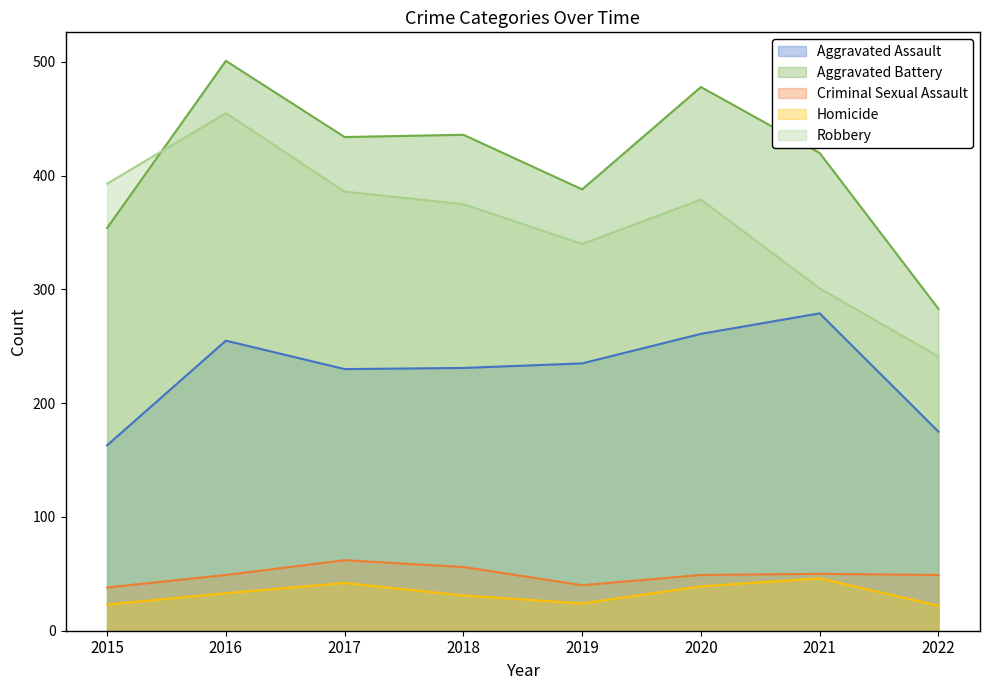

What is the maximum value shown in the chart?

501